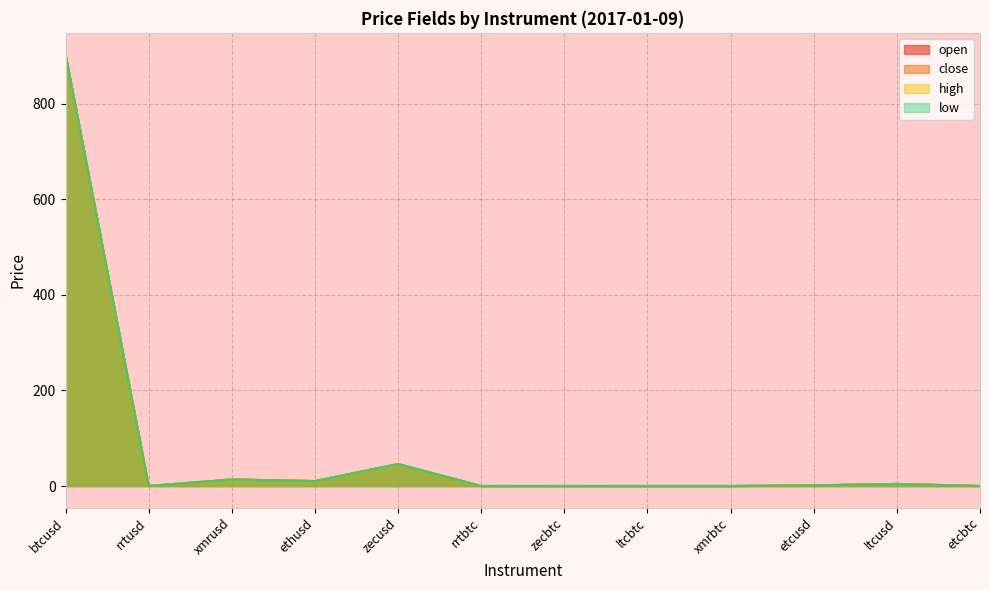

Reading right to left, what are all the values shown in this chart?

open: 0.0	4.4	1.4	0.0	0.0	0.1	0.0	46.0	10.3	13.7	0.1	903.0
close: 0.0	4.3	1.4	0.0	0.0	0.1	0.0	46.0	10.3	13.7	0.1	903.0
high: 0.0	4.4	1.4	0.0	0.0	0.1	0.0	46.0	10.3	13.7	0.1	903.0
low: 0.0	4.3	1.4	0.0	0.0	0.1	0.0	46.0	10.3	13.7	0.1	903.0